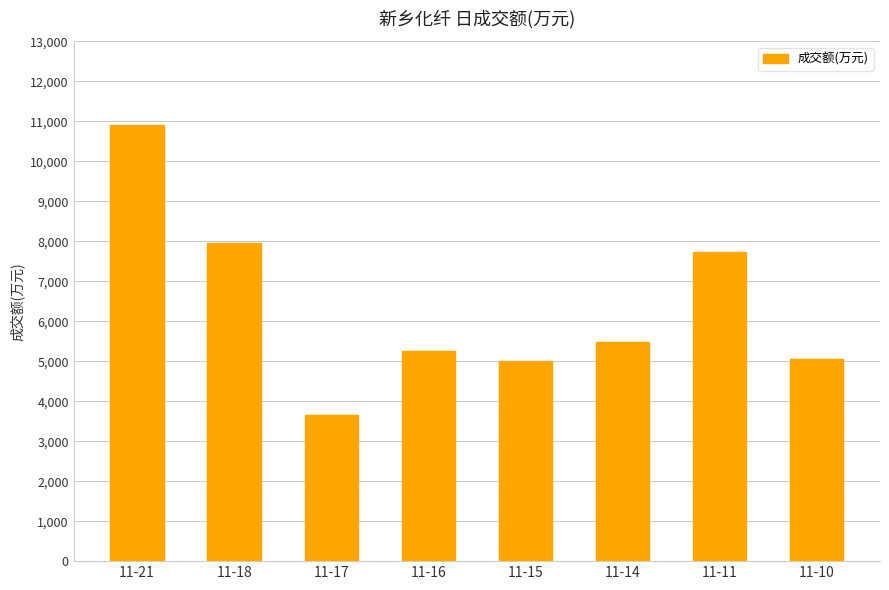

What is the average value?

6383